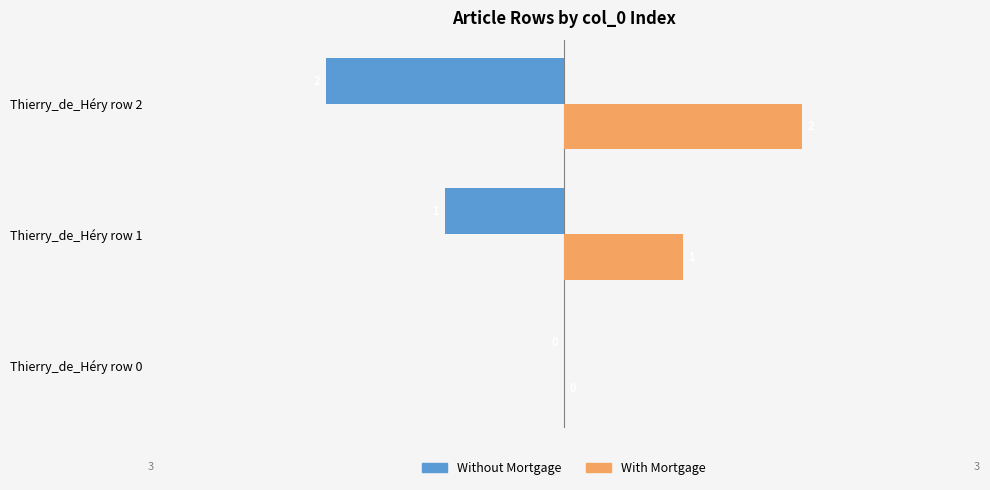

Which label corresponds to the largest value in the chart?

Thierry_de_Héry row 2